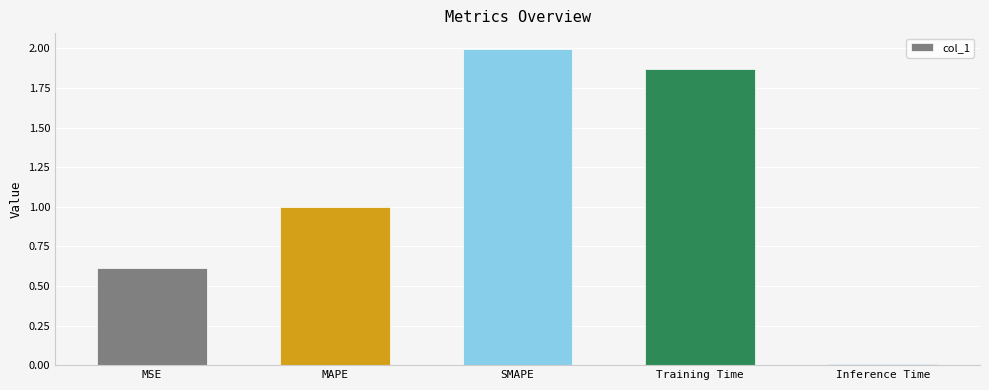

What is the label of the 5th bar from the left?

Inference Time